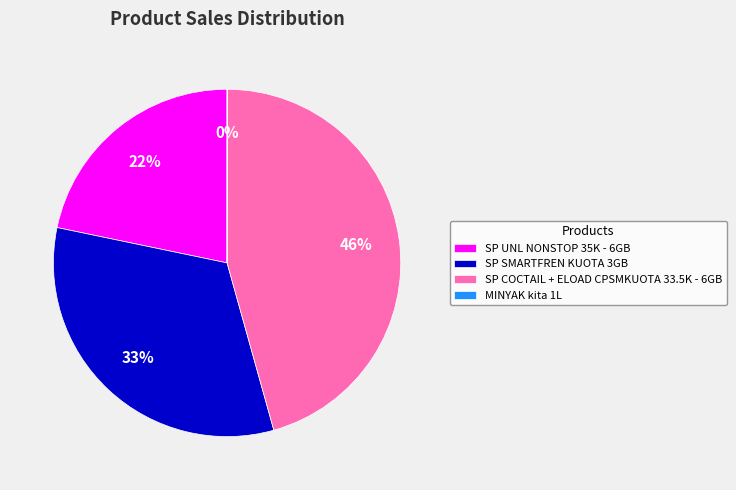

Is it true that SP COCTAIL + ELOAD CPSMKUOTA 33.5K - 6GB is 46% of the pie?

True